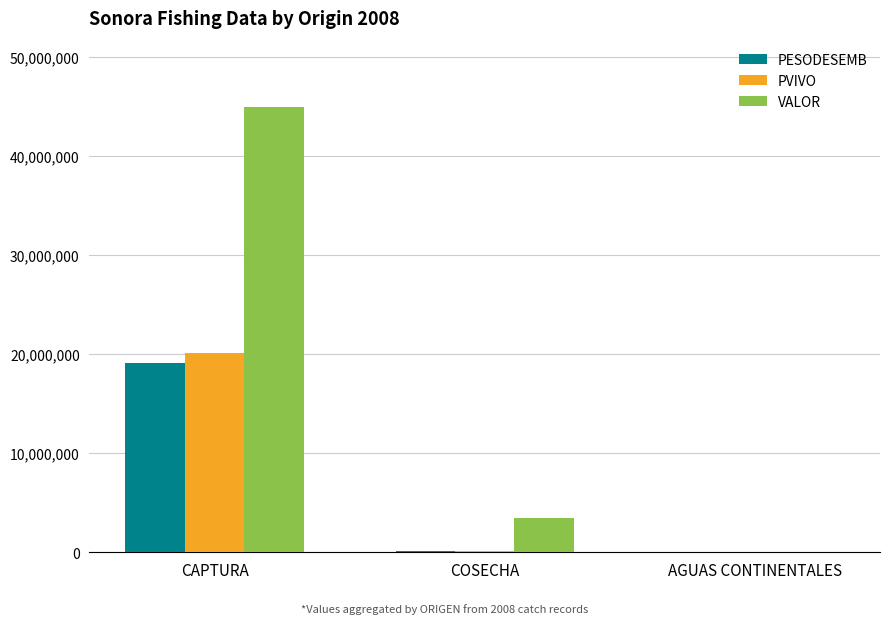

What is the total value across all series at CAPTURA?

84043000